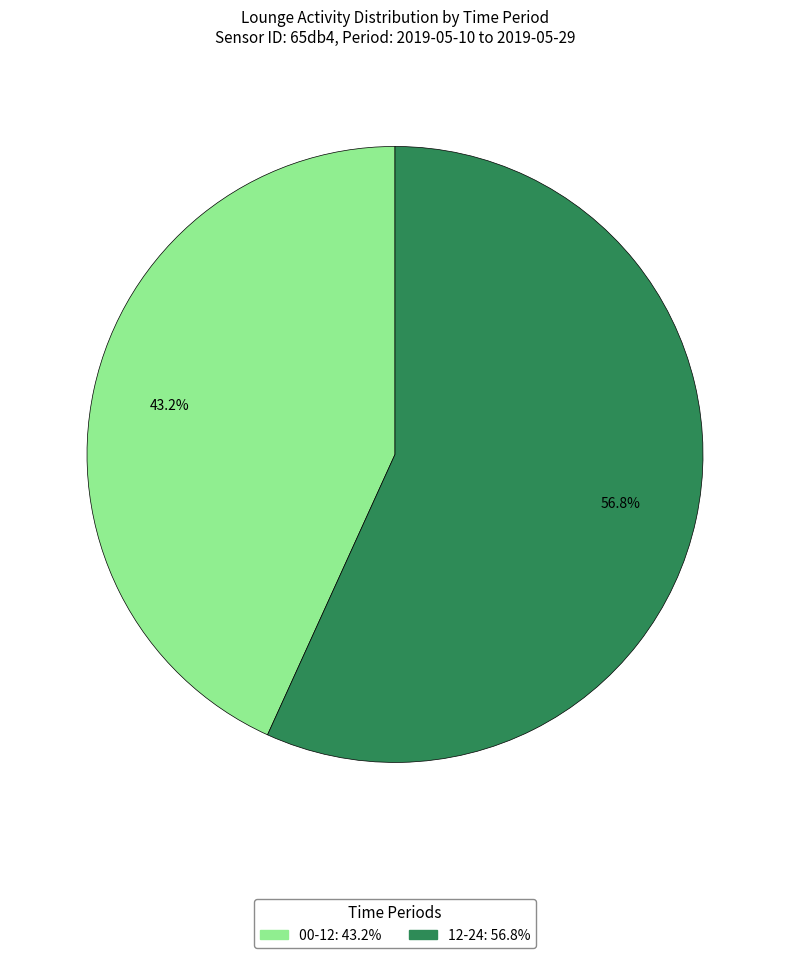

Approximately how many times larger is the value at 12-24 compared to 00-12?

1.3